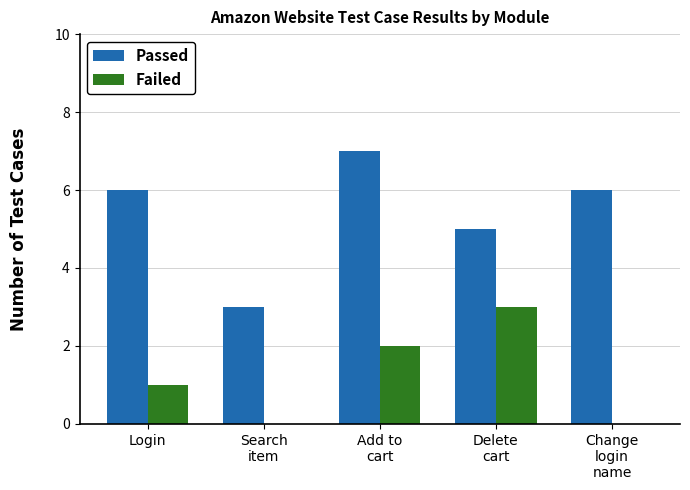

Between Search
item and Delete
cart, which series saw the biggest shift?

Failed